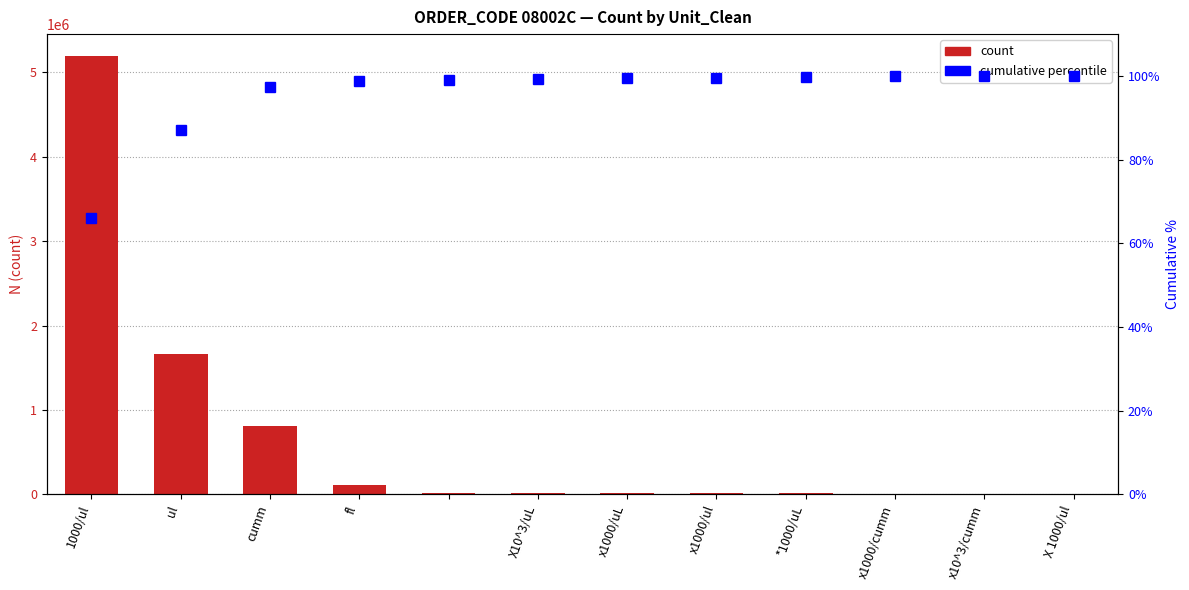

List the labels in order of cumulative percentile value, largest first.

11, X 1000/ul, x10^3/cumm, x1000/cumm, *1000/uL, x1000/ul, x1000/uL, X10^3/uL, fl, cumm, ul, 1000/ul